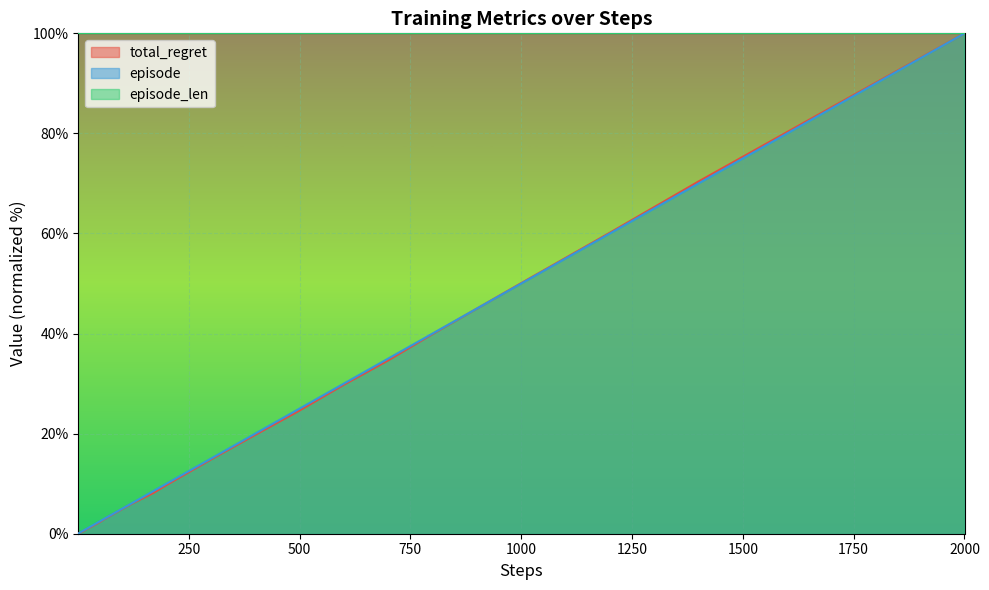

Which series has the largest total across all categories?

episode_len